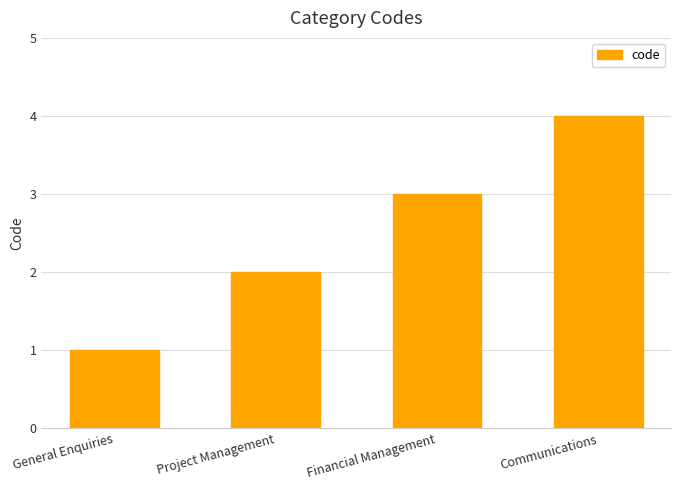

How many values are between 2 and 4?

3